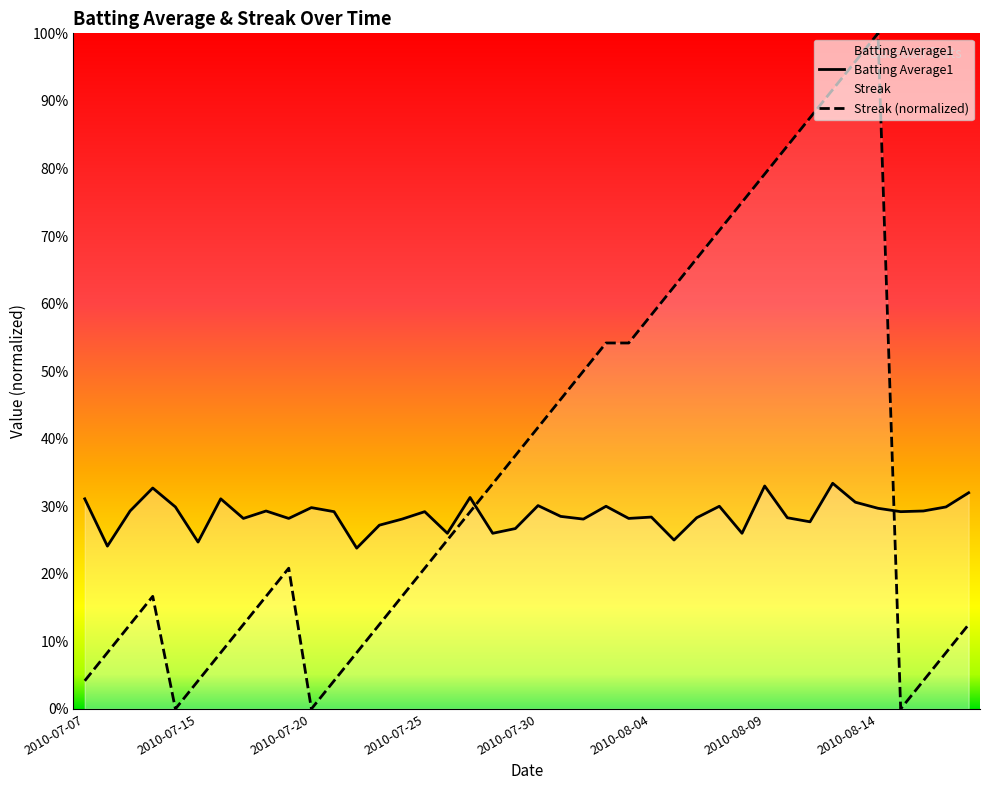

What are all the series names shown in the legend?

Batting Average1, Streak (normalized)